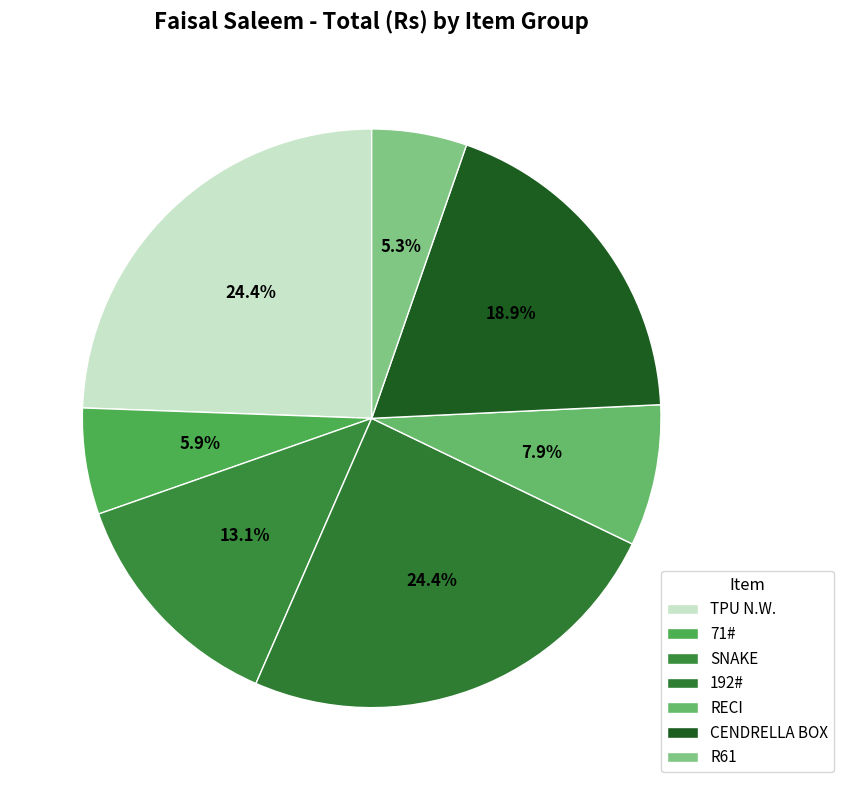

How many slices are in this pie chart?

7